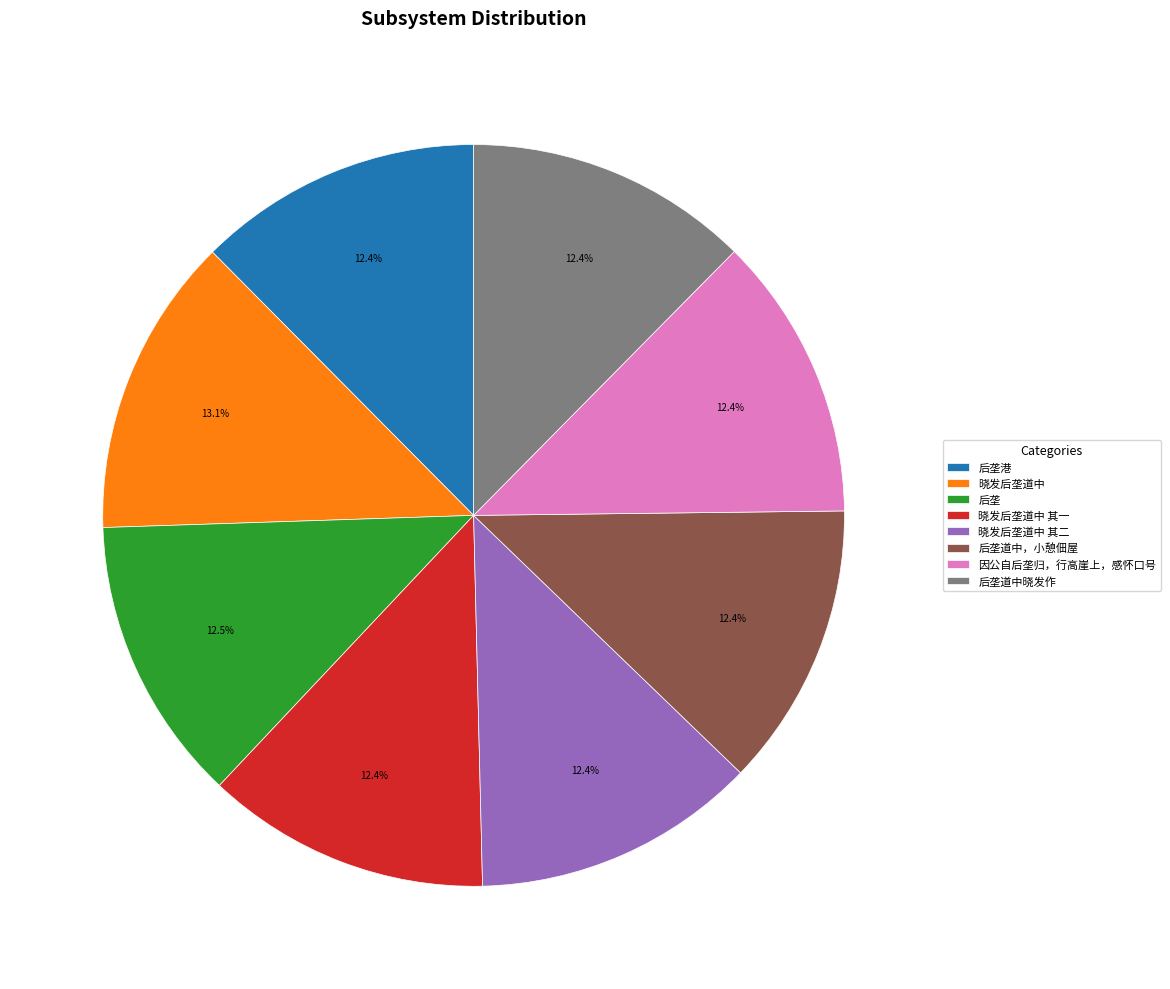

Which category has the biggest portion of the pie?

晓发后垄道中